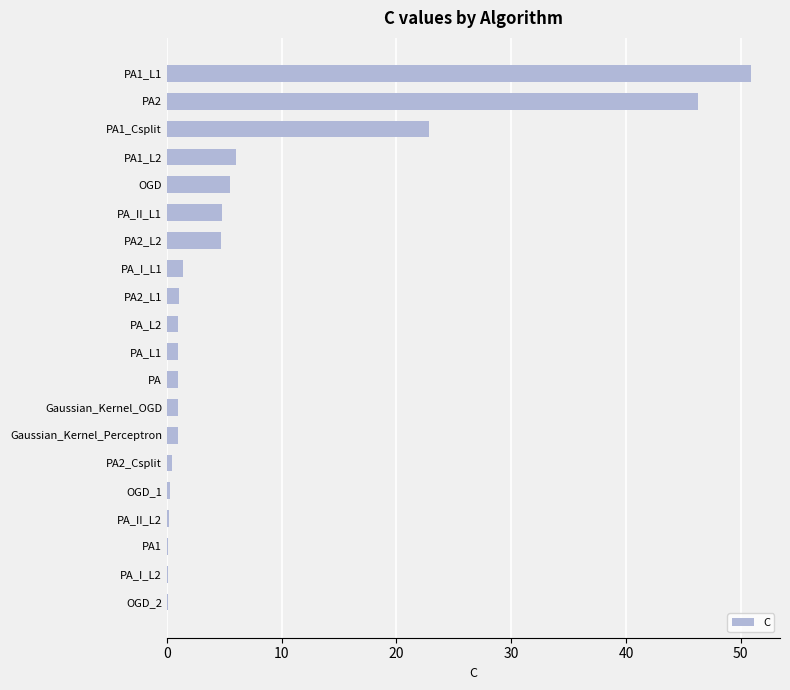

The value at PA1_L1 is 84.5. True or false?

False